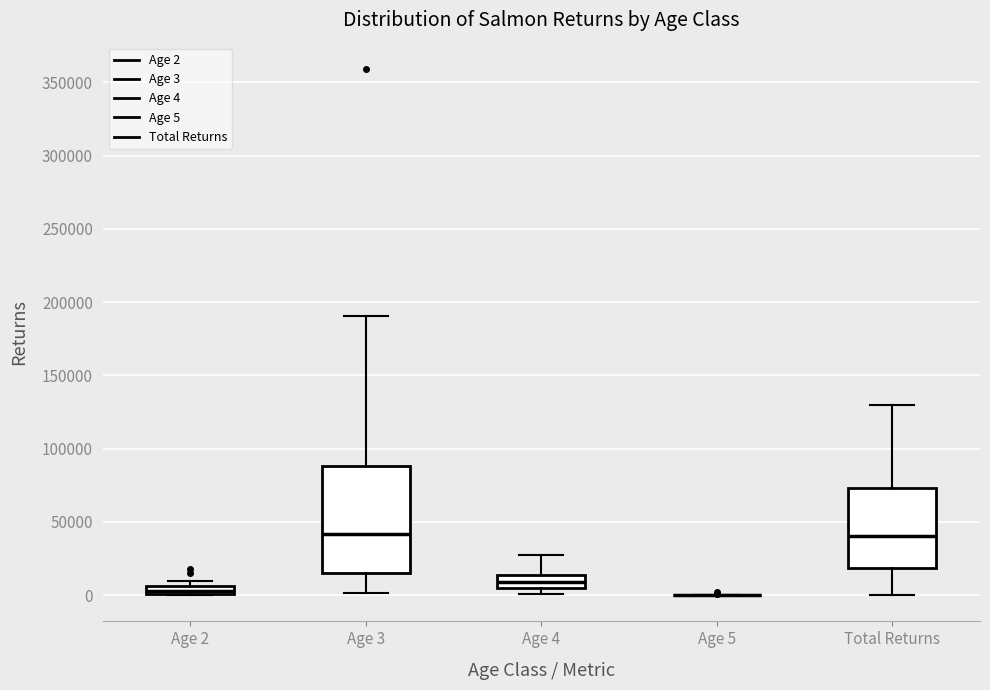

Comparing the boxes themselves (not the whiskers), which one is the tallest?

Age 3